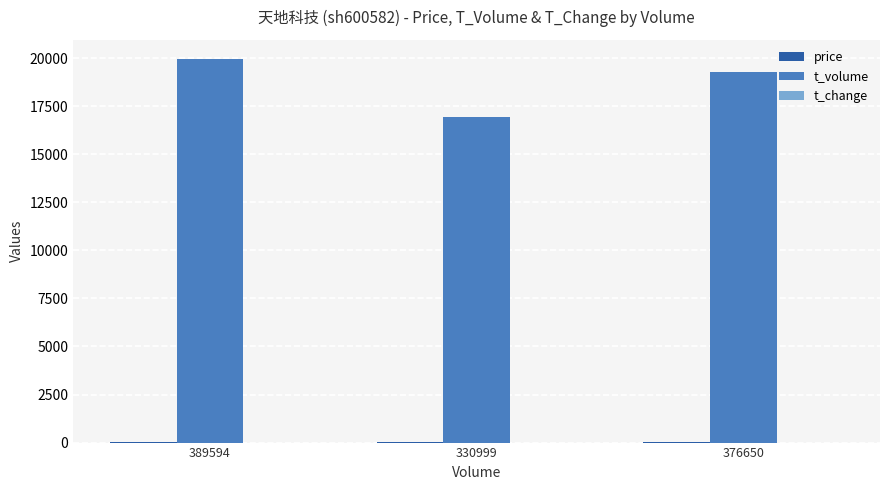

Count the number of data series in this chart.

3